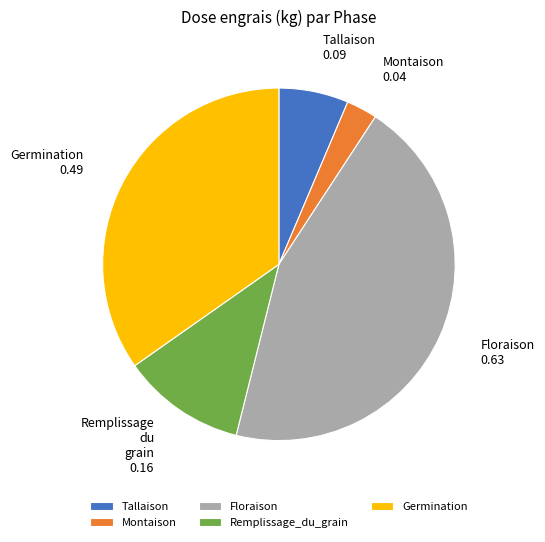

What is the largest slice in the pie chart?

Floraison